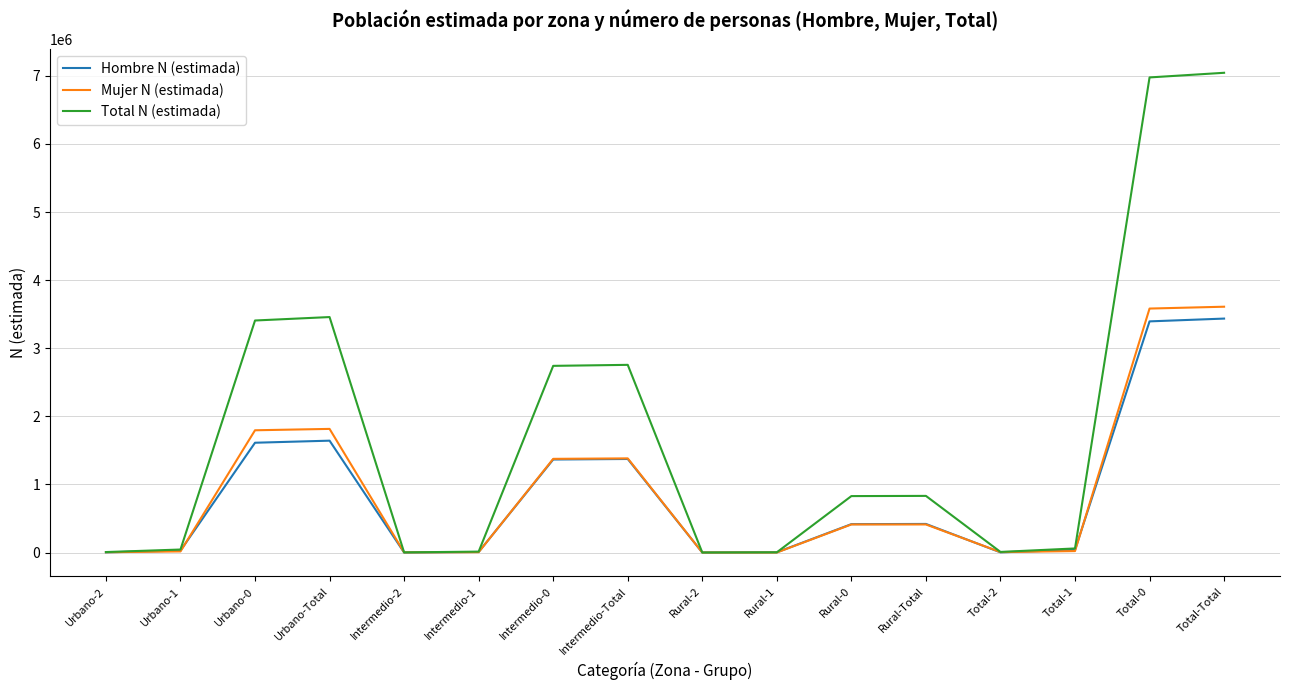

What is the highest value of the Total N (estimada) series?

7044355